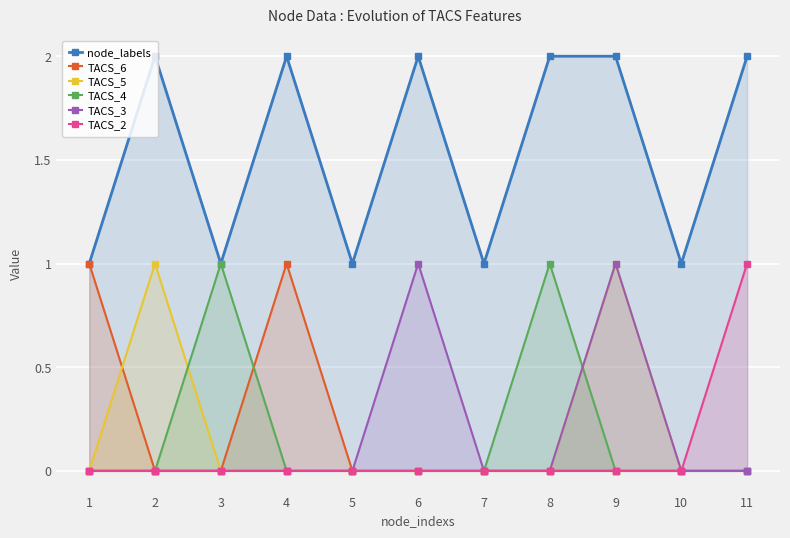

Rank the series at 5 from highest to lowest value.

node_labels, TACS_6, TACS_5, TACS_4, TACS_3, TACS_2